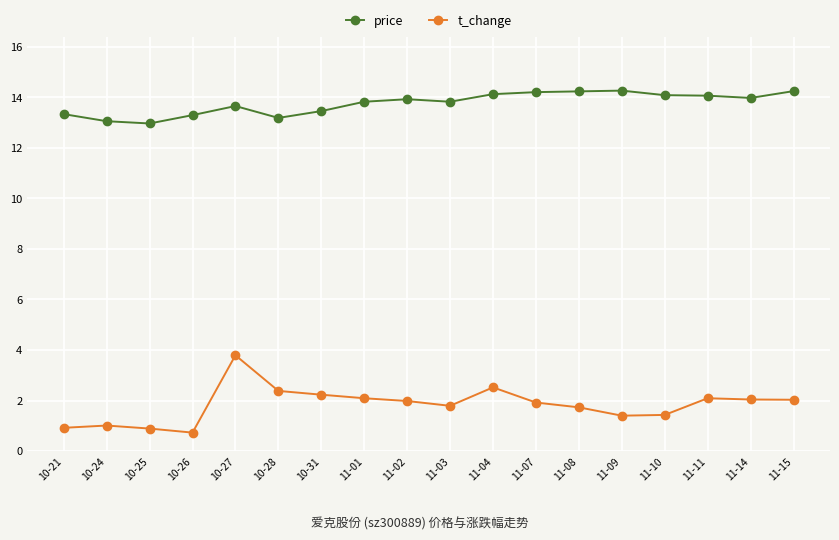

Count the number of data series in this chart.

2